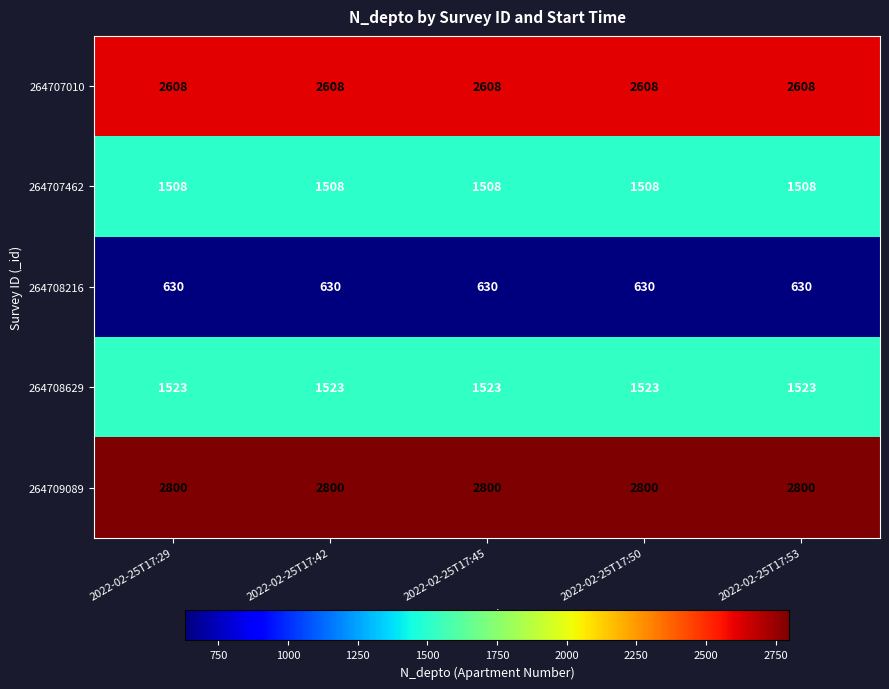

The 264708629 series shows 1523 at 2022-02-25T17:42. True or false?

True